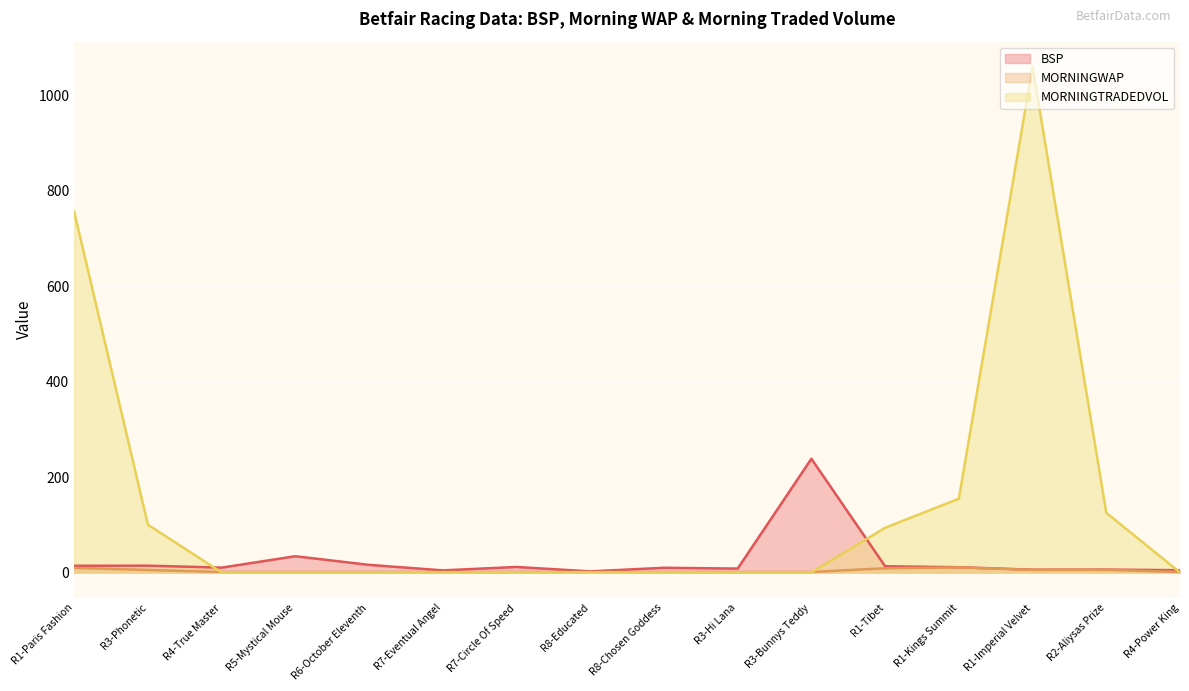

Reading right to left, extract all data points from this chart.

BSP: R4-Power King=4.7	R2-Aliysas Prize=6.0	R1-Imperial Velvet=5.8	R1-Kings Summit=11.0	R1-Tibet=13.0	R3-Bunnys Teddy=238.2	R3-Hi Lana=8.1	R8-Chosen Goddess=9.8	R8-Educated=2.3	R7-Circle Of Speed=11.5	R7-Eventual Angel=4.4	R6-October Eleventh=15.9	R5-Mystical Mouse=34.0	R4-True Master=10.1	R3-Phonetic=14.2	R1-Paris Fashion=14.0
MORNINGWAP: R4-Power King=1.0	R2-Aliysas Prize=5.4	R1-Imperial Velvet=5.4	R1-Kings Summit=10.6	R1-Tibet=8.8	R3-Bunnys Teddy=1.0	R3-Hi Lana=1.0	R8-Chosen Goddess=1.0	R8-Educated=1.0	R7-Circle Of Speed=1.0	R7-Eventual Angel=1.0	R6-October Eleventh=1.0	R5-Mystical Mouse=1.0	R4-True Master=1.0	R3-Phonetic=5.2	R1-Paris Fashion=9.6
MORNINGTRADEDVOL: R4-Power King=0.0	R2-Aliysas Prize=125.0	R1-Imperial Velvet=1059.3	R1-Kings Summit=154.6	R1-Tibet=93.6	R3-Bunnys Teddy=0.0	R3-Hi Lana=0.0	R8-Chosen Goddess=0.0	R8-Educated=0.0	R7-Circle Of Speed=0.0	R7-Eventual Angel=0.0	R6-October Eleventh=0.0	R5-Mystical Mouse=0.0	R4-True Master=0.0	R3-Phonetic=100.0	R1-Paris Fashion=755.9